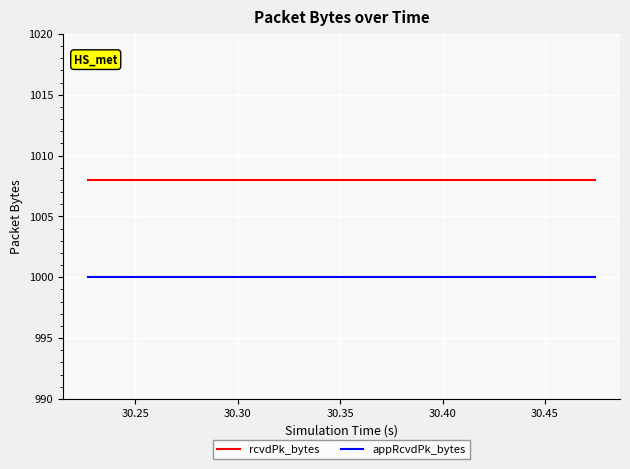

True or false: rcvdPk_bytes and appRcvdPk_bytes intersect in this chart.

False